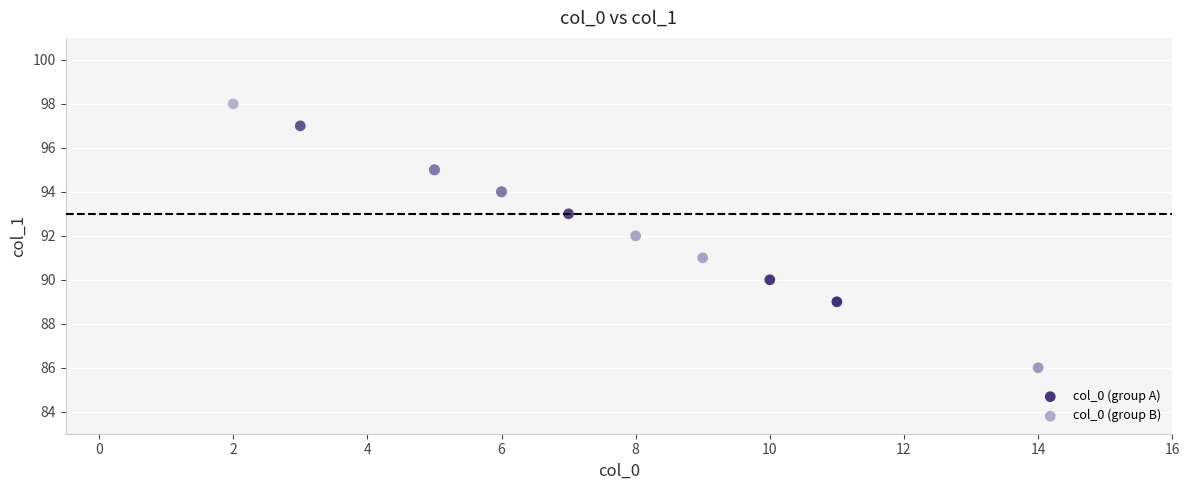

Which series has the widest spread of Y values?

col_0 (group B)